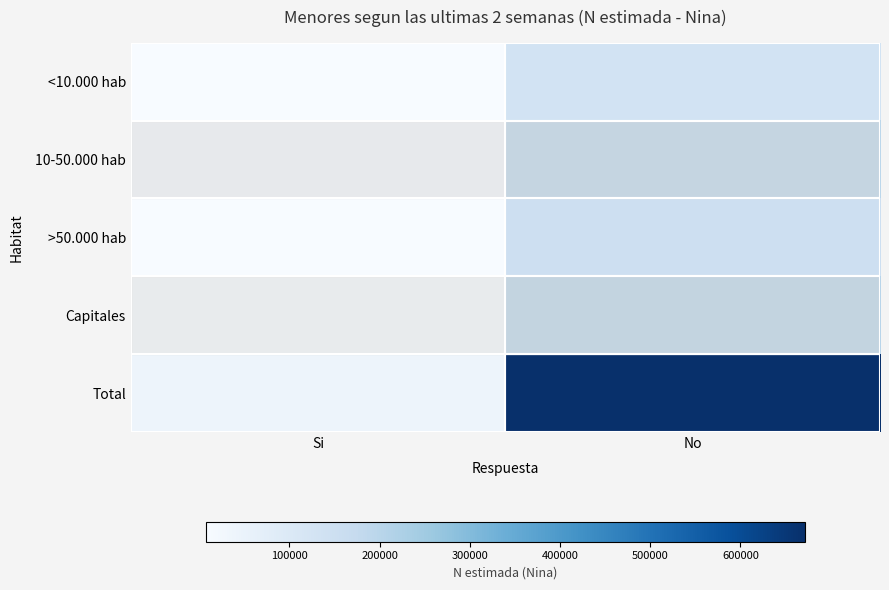

Rank the series by their maximum value, from lowest to highest.

<10.000 hab, >50.000 hab, 10-50.000 hab, Capitales, Total